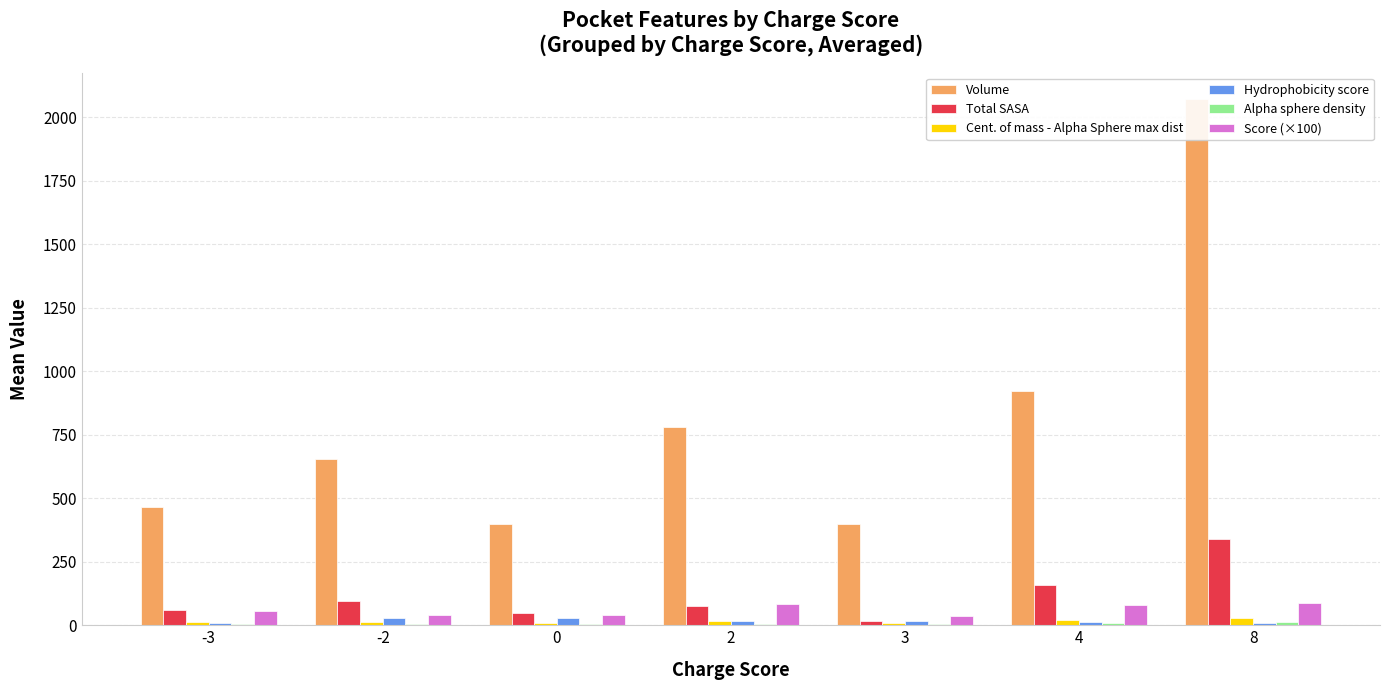

At how many categories does at least one series exceed 47?

7